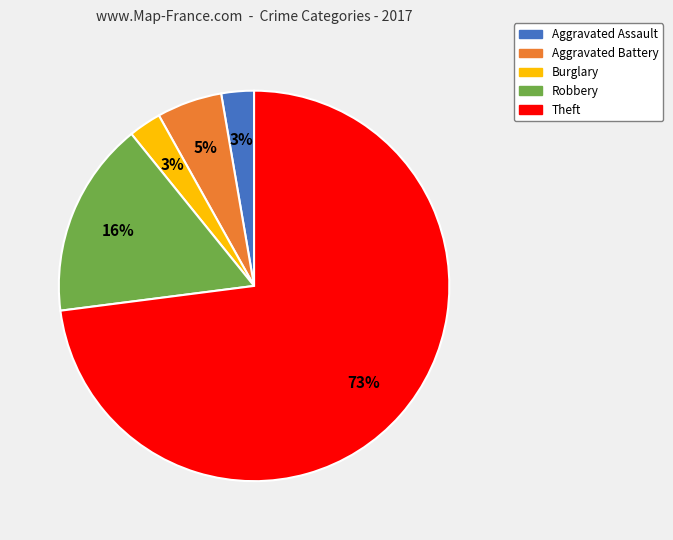

What is the largest slice in the pie chart?

Theft